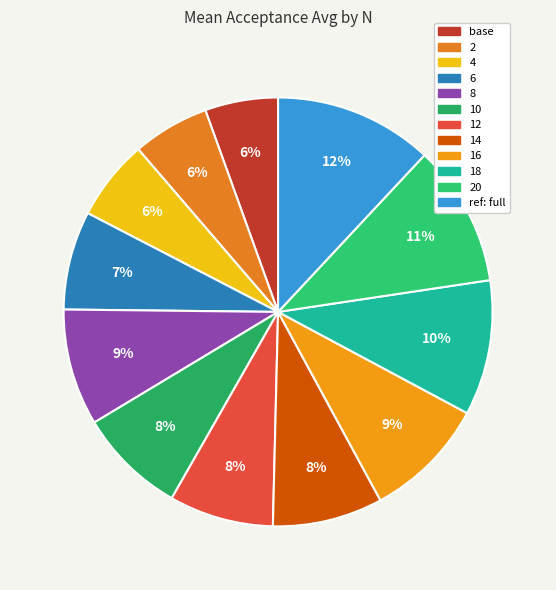

How many segments does this pie chart have?

12